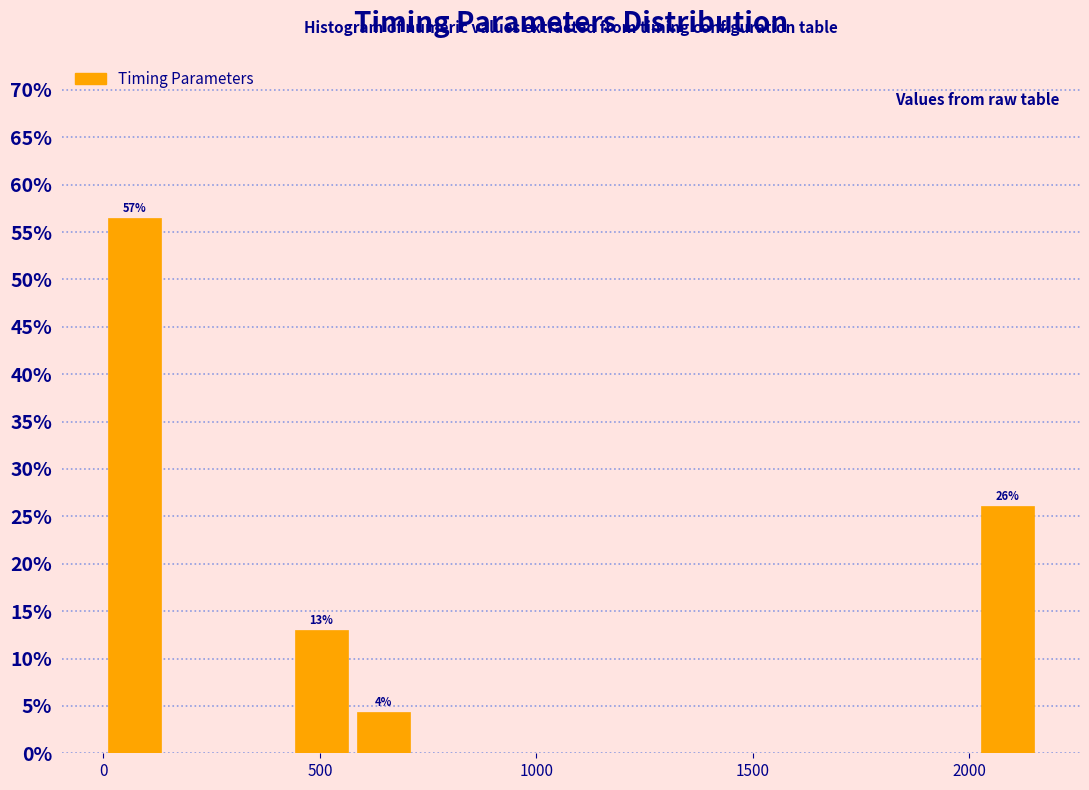

Read against the x-axis, roughly where is the centre of the tallest bar?

50